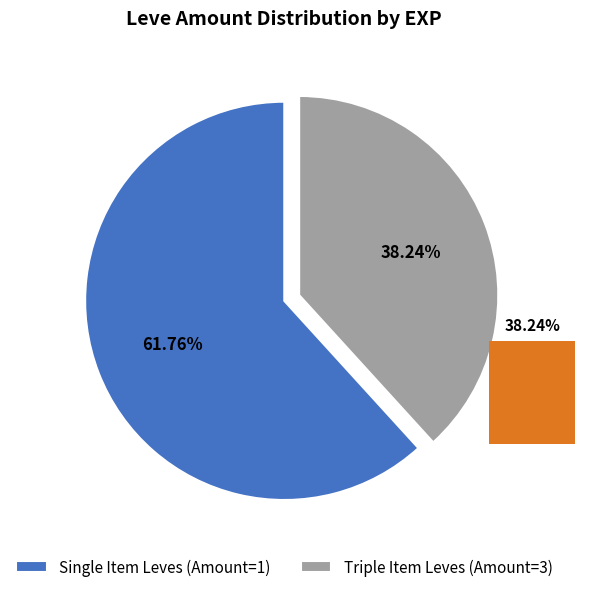

Rank the series at 18 from lowest to highest value.

Amount 3, Amount 1